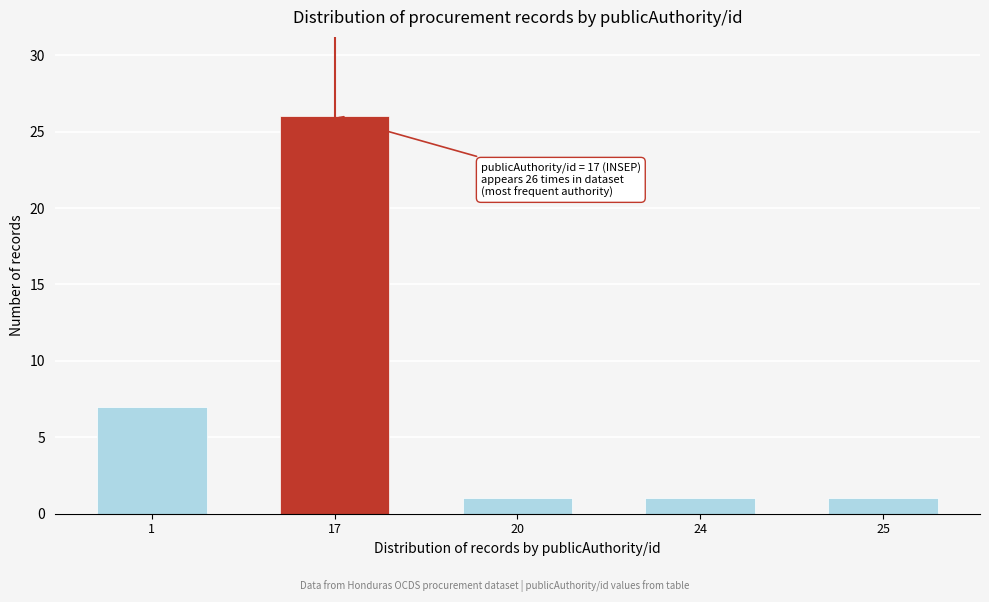

Reading left to right, list all the values displayed in this chart.

7	26	1	1	1